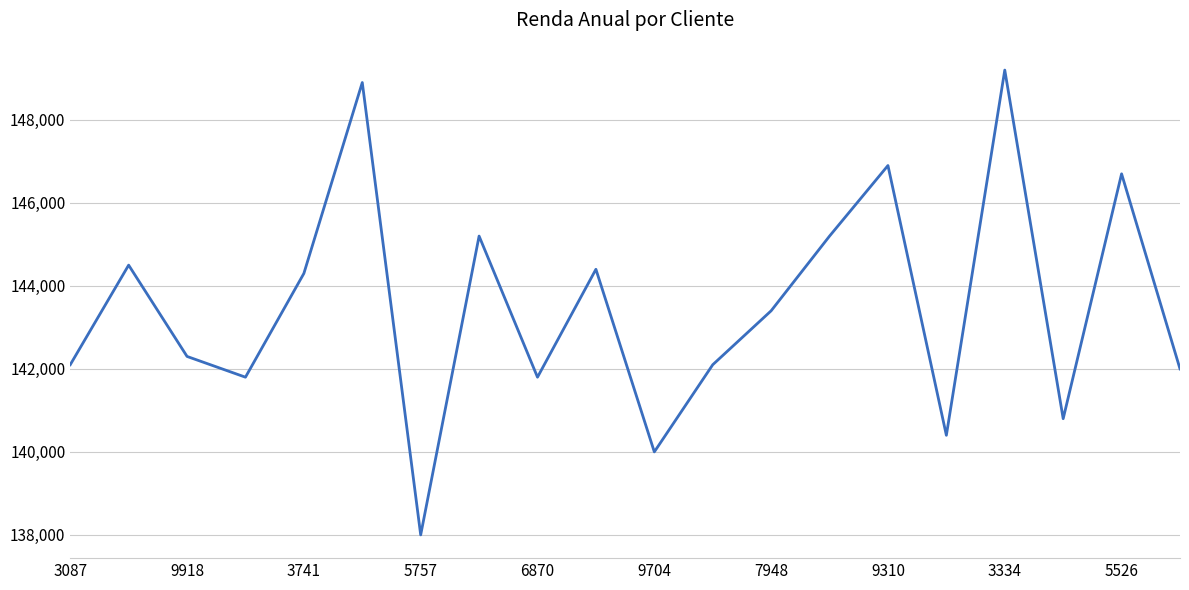

What is the greatest value displayed?

149200